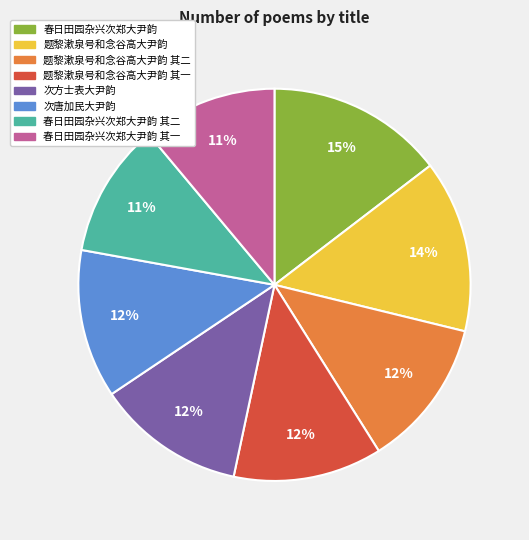

Between 春日田园杂兴次郑大尹韵 其二 and 题黎漱泉号和念谷高大尹韵 其一, which is larger?

题黎漱泉号和念谷高大尹韵 其一